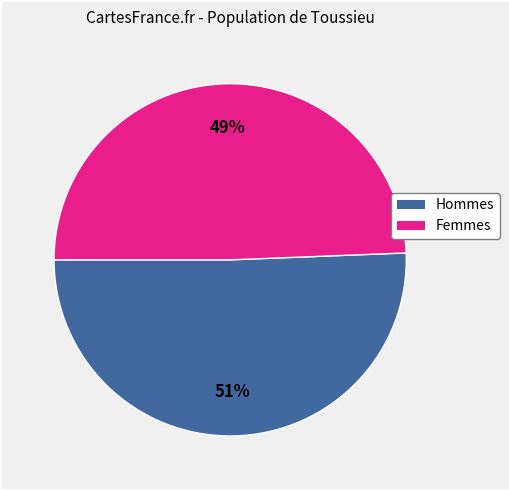

To the nearest percent, what is the average slice percentage?

50%